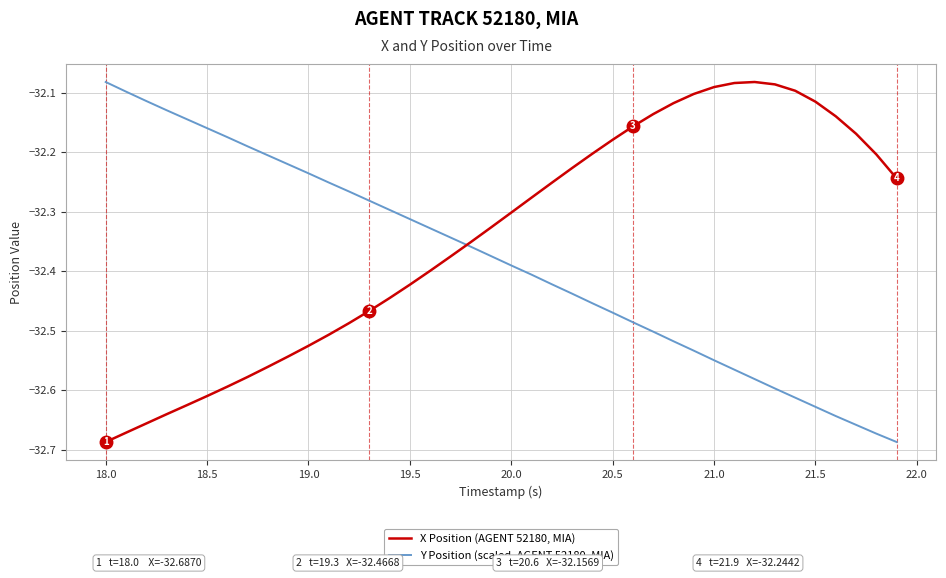

Which series has the largest total across all categories?

X Position (AGENT 52180, MIA)